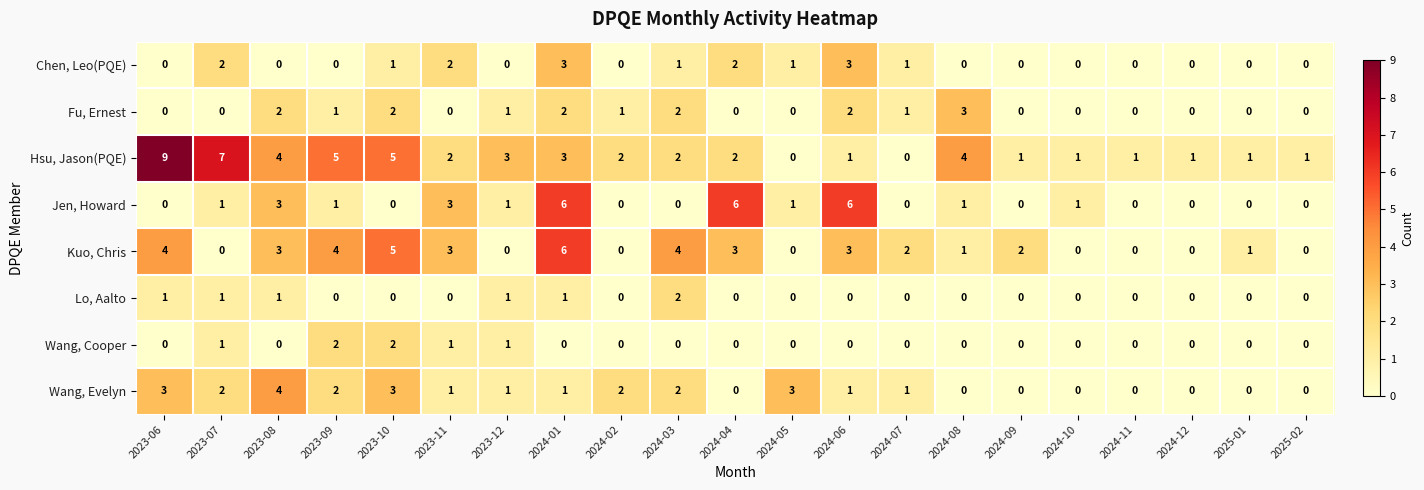

What is the total value across all series at 2024-07?

5